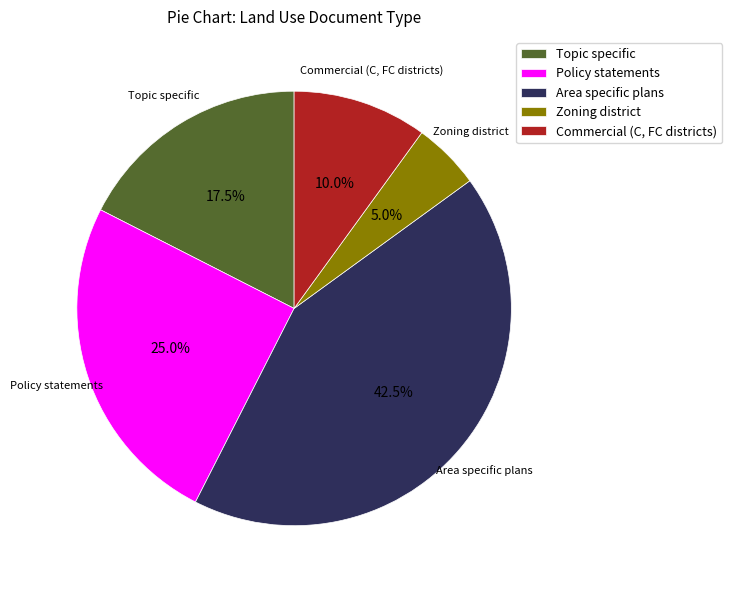

Between Policy statements and Zoning district, which is larger?

Policy statements